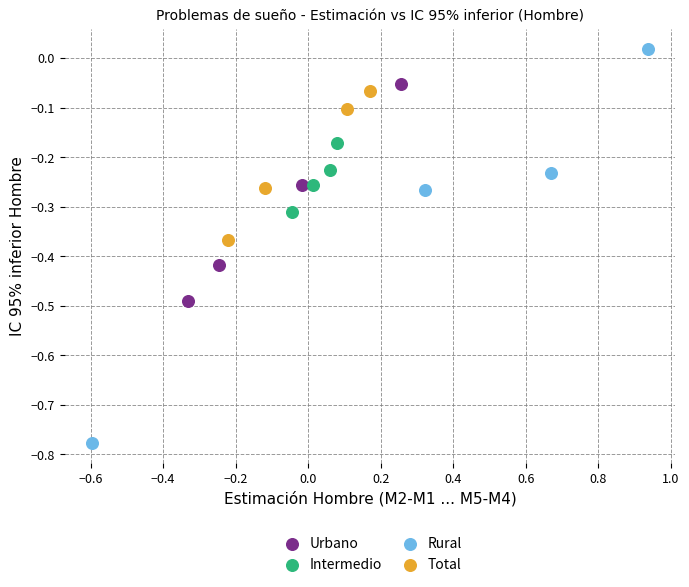

Which series contains the lowest Y value?

Rural